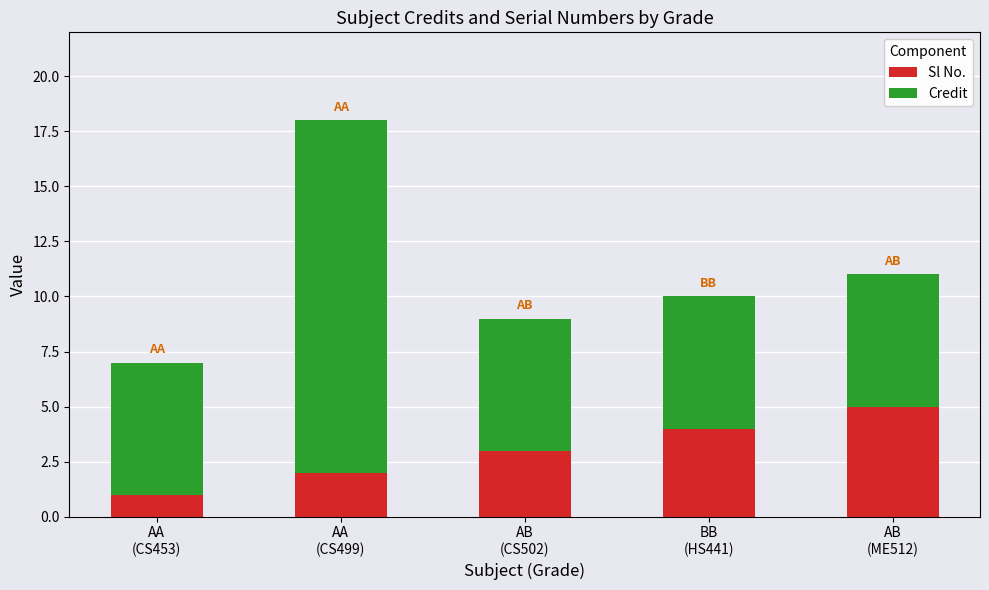

What is the difference between the second highest and minimum values in the Sl No. series?

3